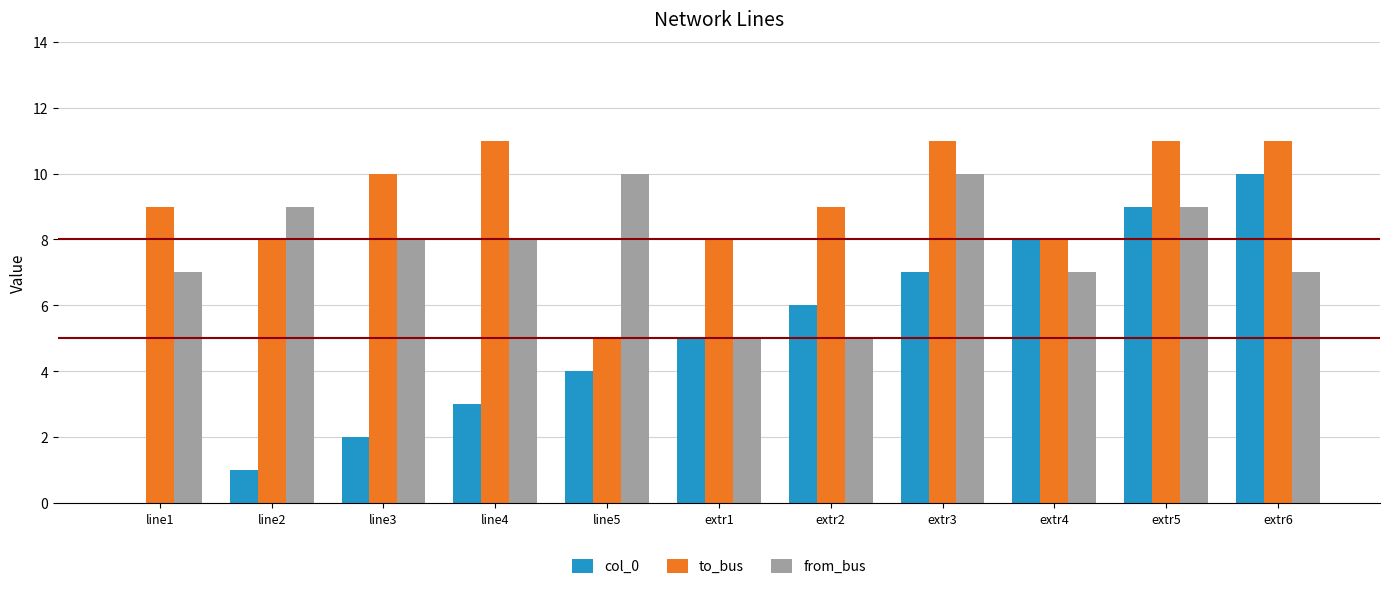

Which series has the largest range (max minus min)?

col_0